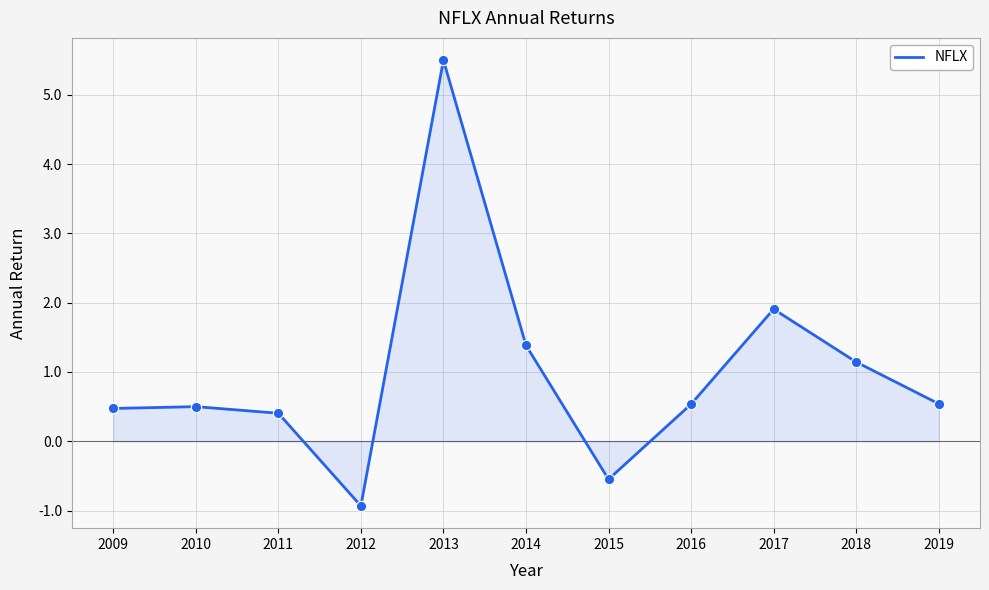

What is the change in value from 2009 to 2018?

+0.7